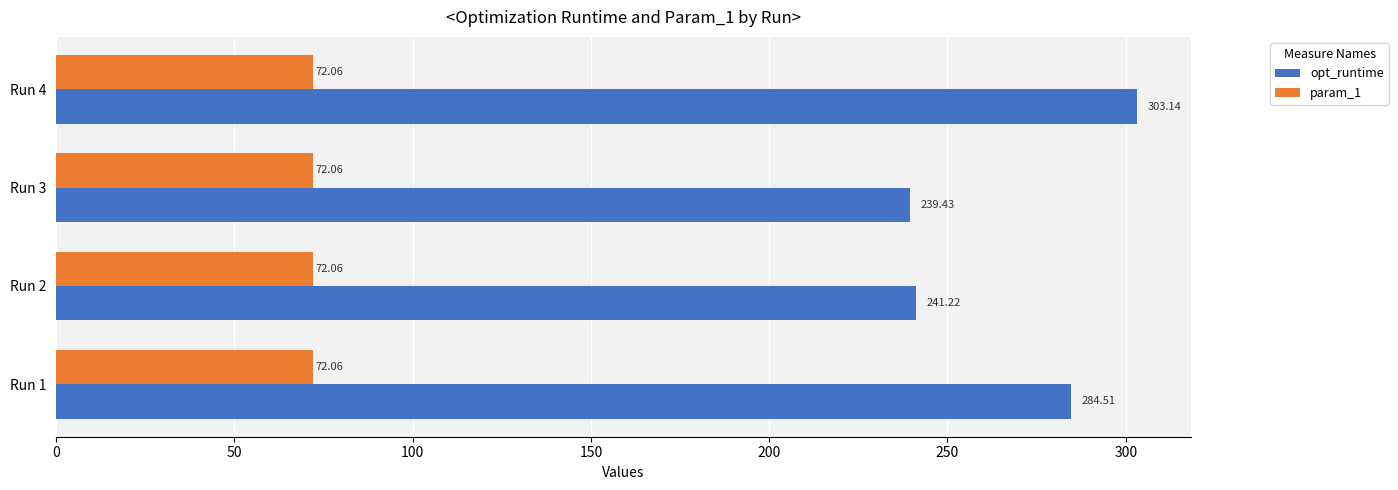

What is the minimum value shown in the chart?

72.1